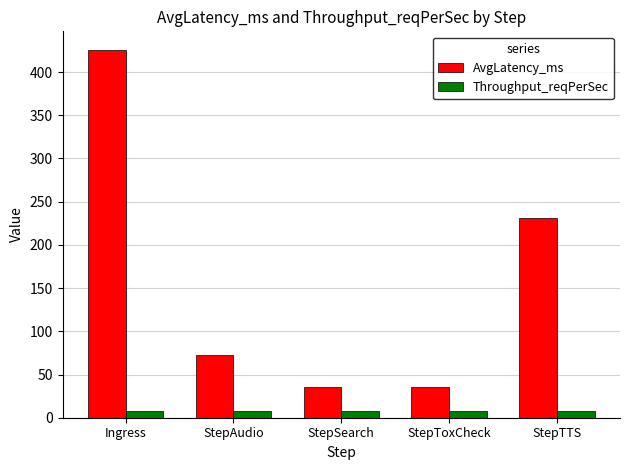

List the series in order of their peak value, highest first.

AvgLatency_ms, Throughput_reqPerSec